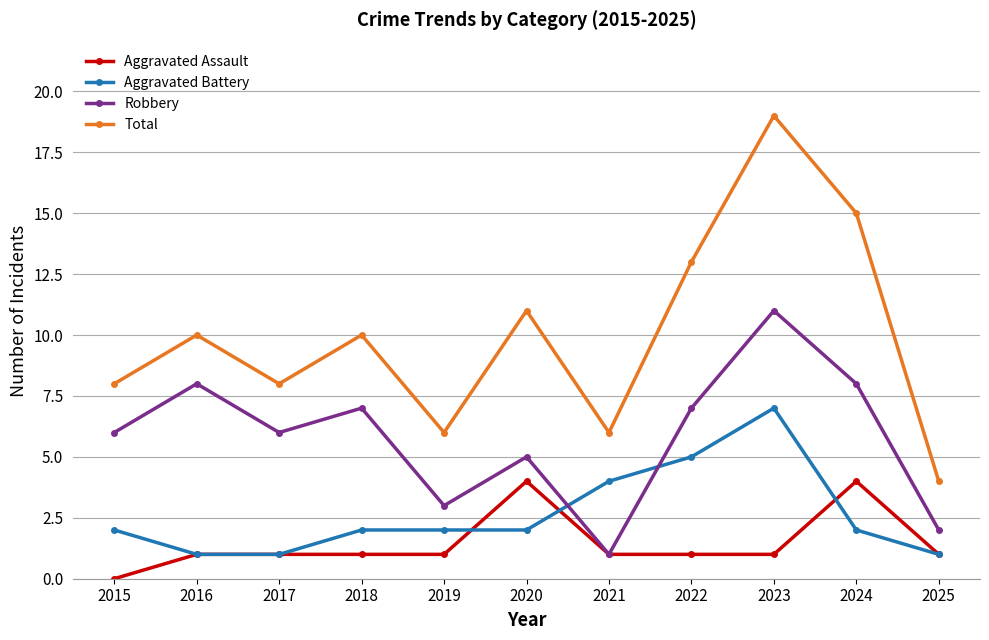

Reading left to right, list all the values displayed in this chart.

Aggravated Assault: 2015=0	2016=1	2017=1	2018=1	2019=1	2020=4	2021=1	2022=1	2023=1	2024=4	2025=1
Aggravated Battery: 2015=2	2016=1	2017=1	2018=2	2019=2	2020=2	2021=4	2022=5	2023=7	2024=2	2025=1
Robbery: 2015=6	2016=8	2017=6	2018=7	2019=3	2020=5	2021=1	2022=7	2023=11	2024=8	2025=2
Total: 2015=8	2016=10	2017=8	2018=10	2019=6	2020=11	2021=6	2022=13	2023=19	2024=15	2025=4